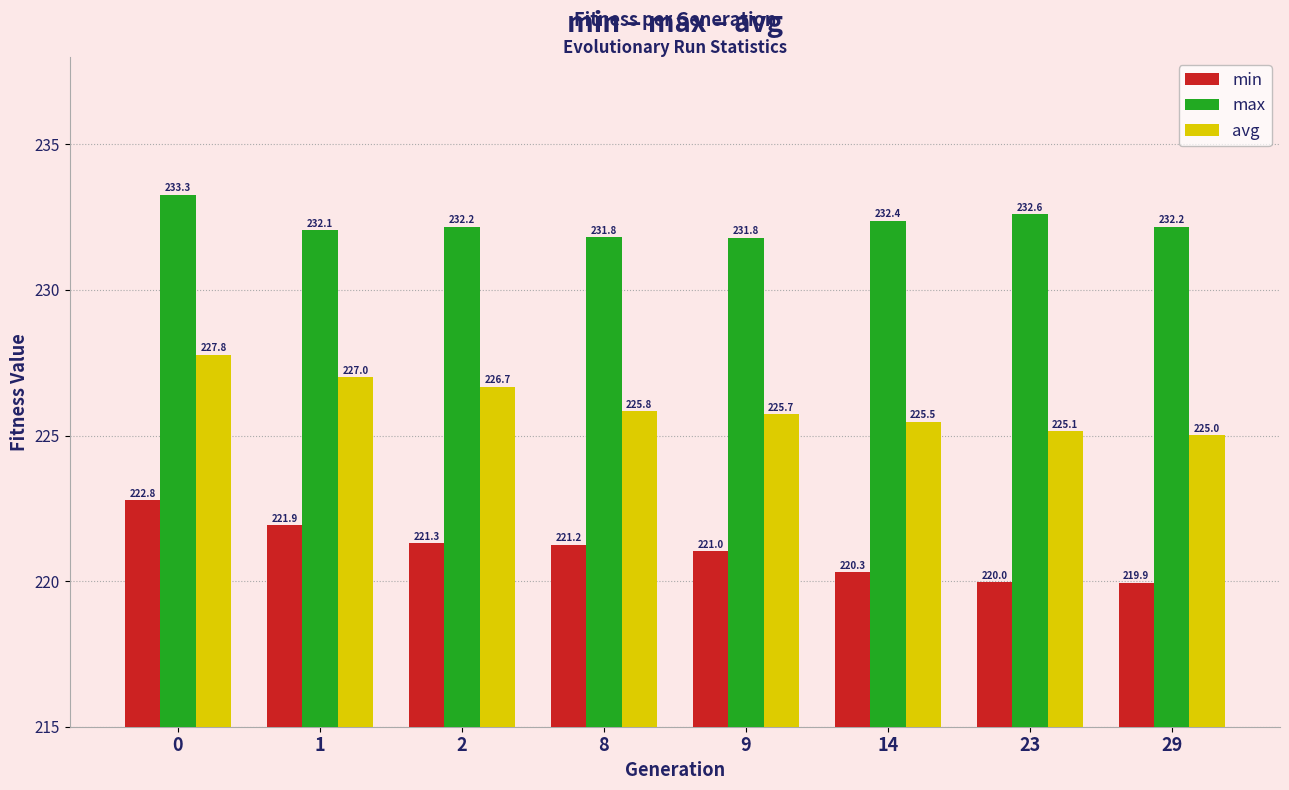

The max series shows 232.4 at 14. True or false?

True